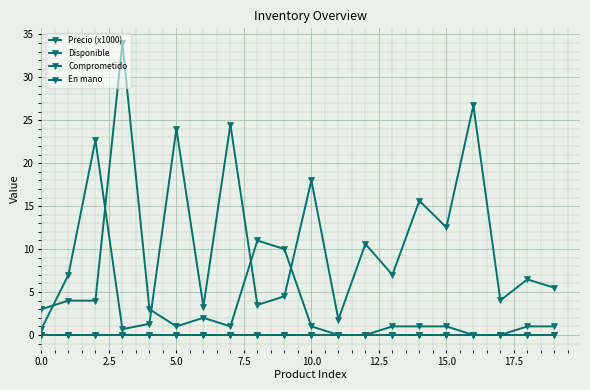

Which series has the largest range (max minus min)?

Disponible